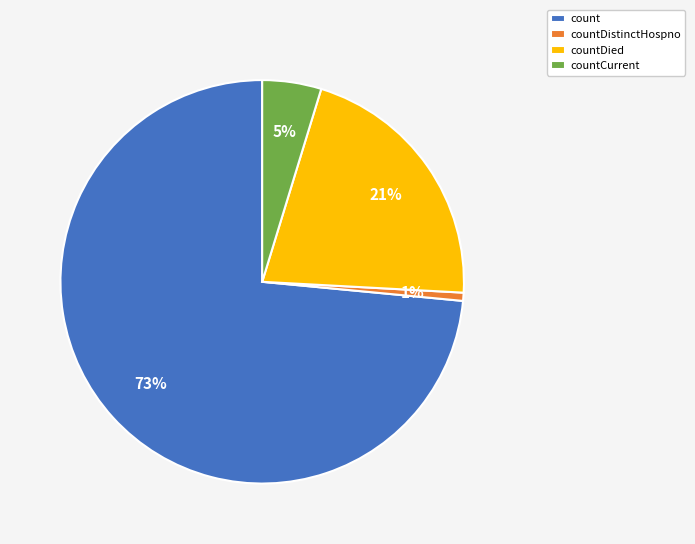

The countCurrent slice represents 5% of the pie. True or false?

True